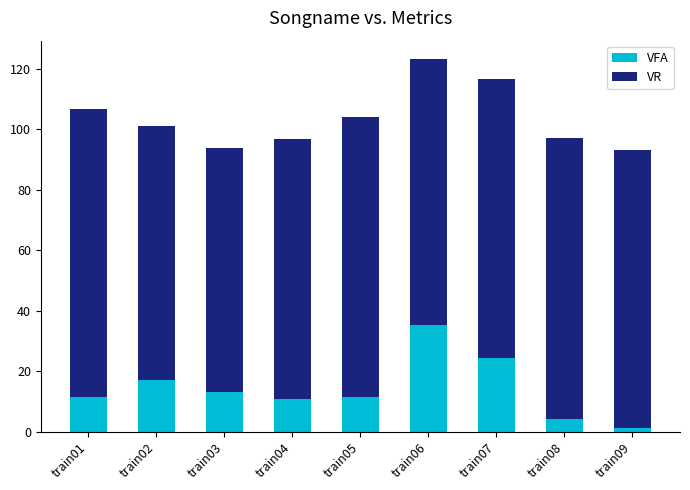

What is the average value of the VFA series?

14.3